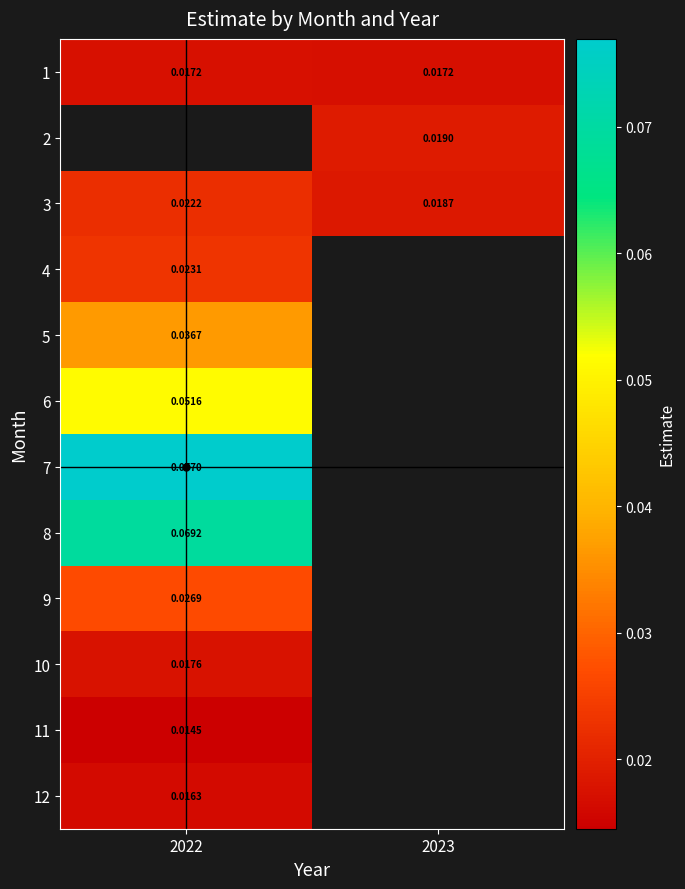

Count the number of categories in the chart.

2